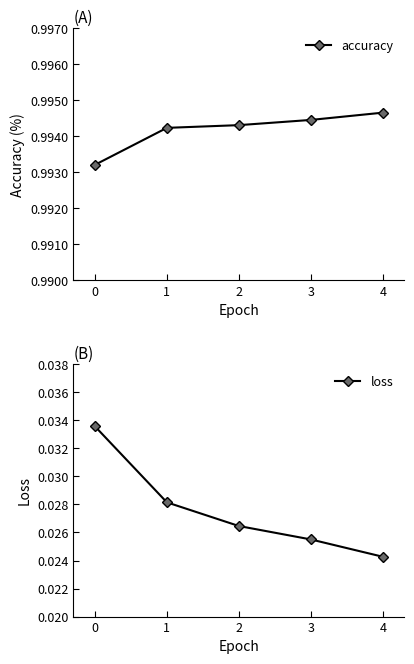

Where is accuracy nearest to the value 0?

0